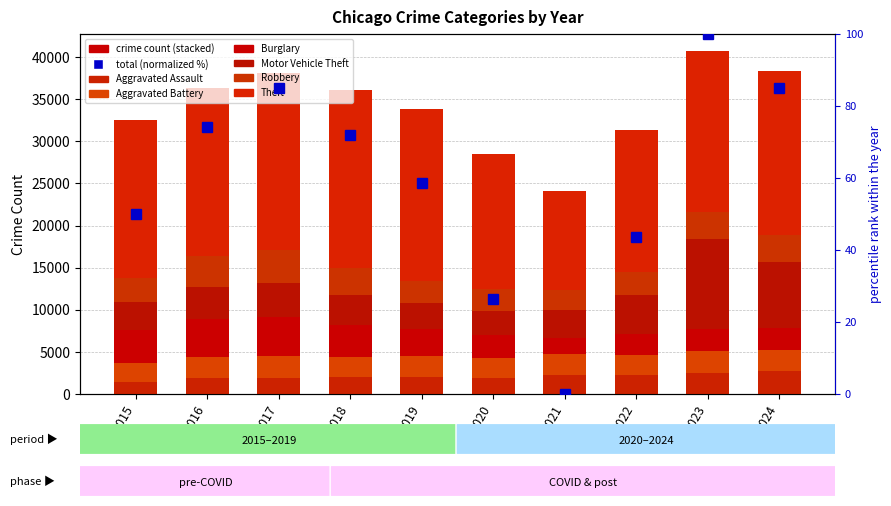

List the series in order of their peak value, lowest first.

Aggravated Battery, Aggravated Assault, Robbery, Burglary, Motor Vehicle Theft, Theft